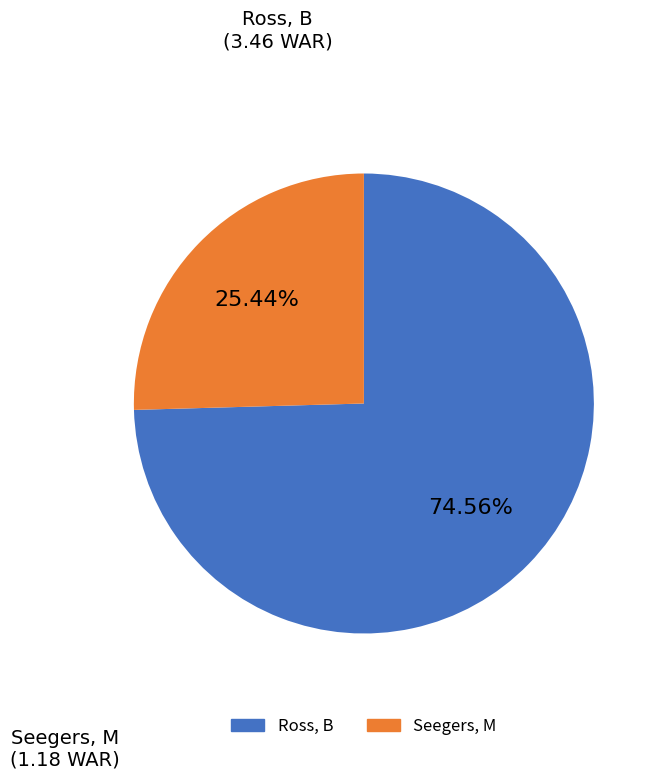

Which has a higher value, Seegers, M or Ross, B?

Ross, B